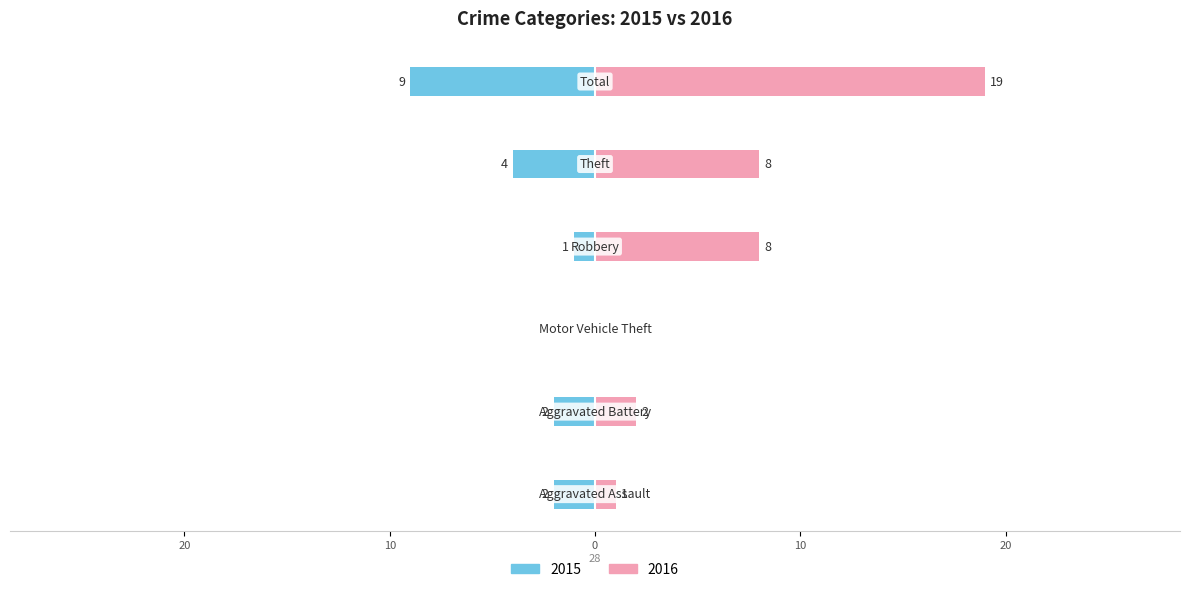

What is the difference between the second highest and second lowest values in the 2016 series?

7